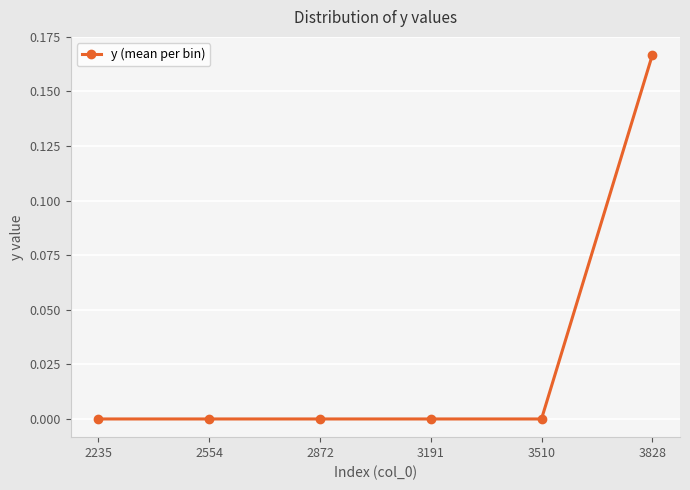

Between 2554 and 3828, which is larger?

3828